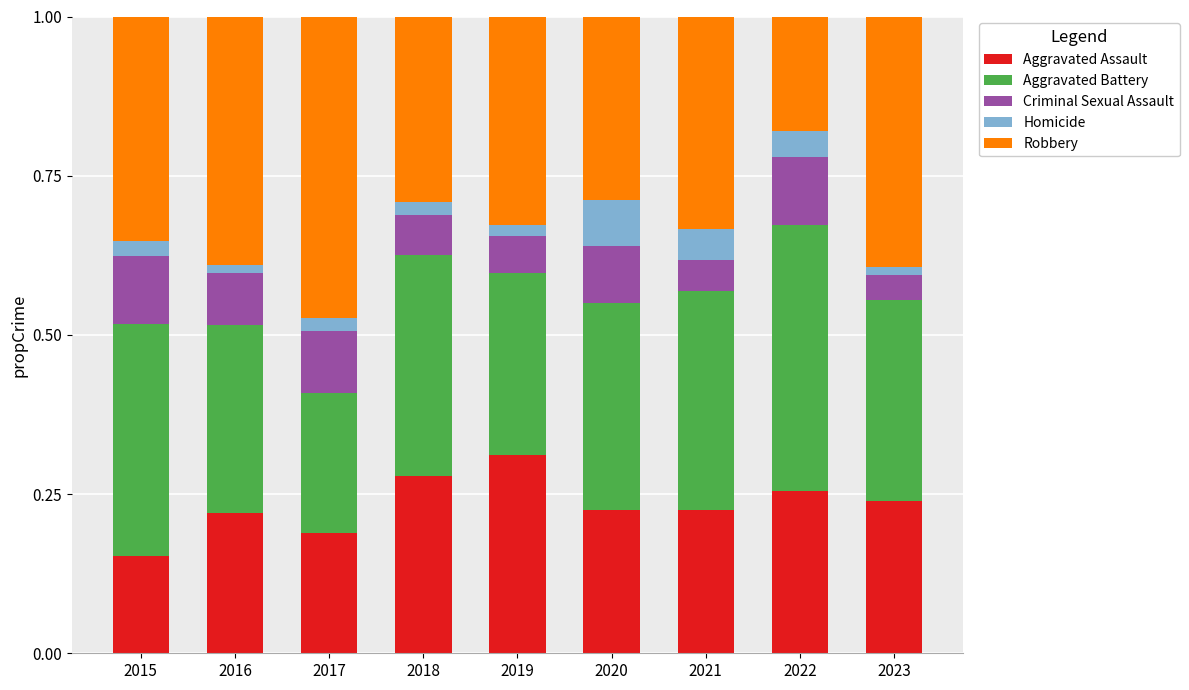

Which category has the highest value in the Aggravated Assault series?

2019